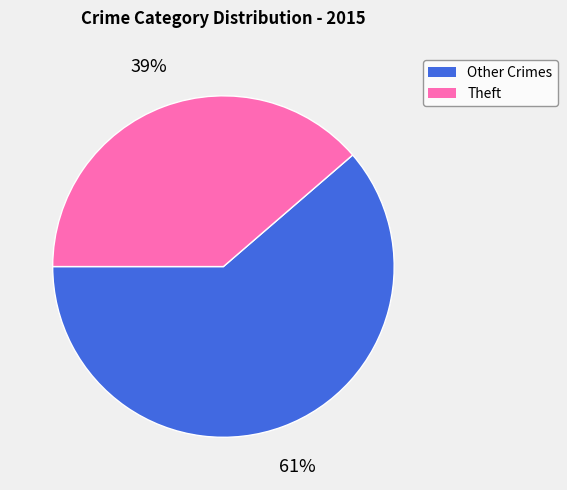

To the nearest percent, what is the average slice percentage?

50%